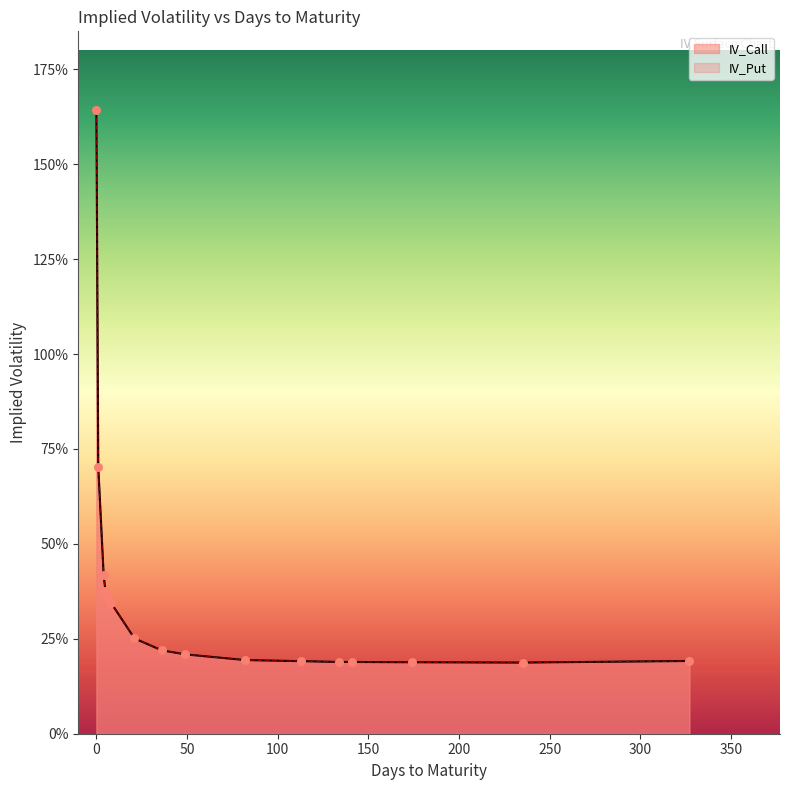

Which series contains the highest Y value?

IV_Call